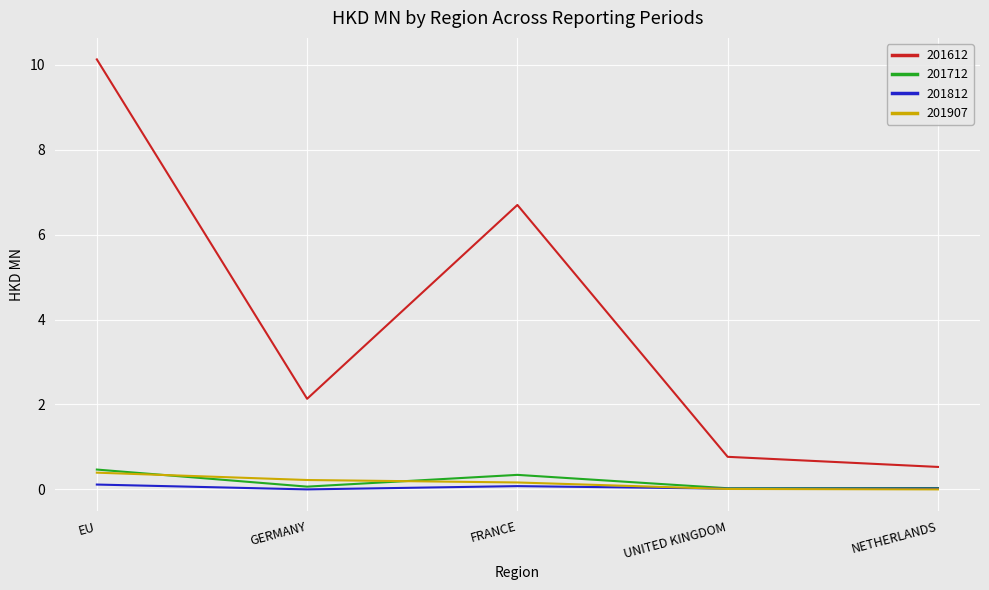

At which label is 201612 closest to 5?

FRANCE